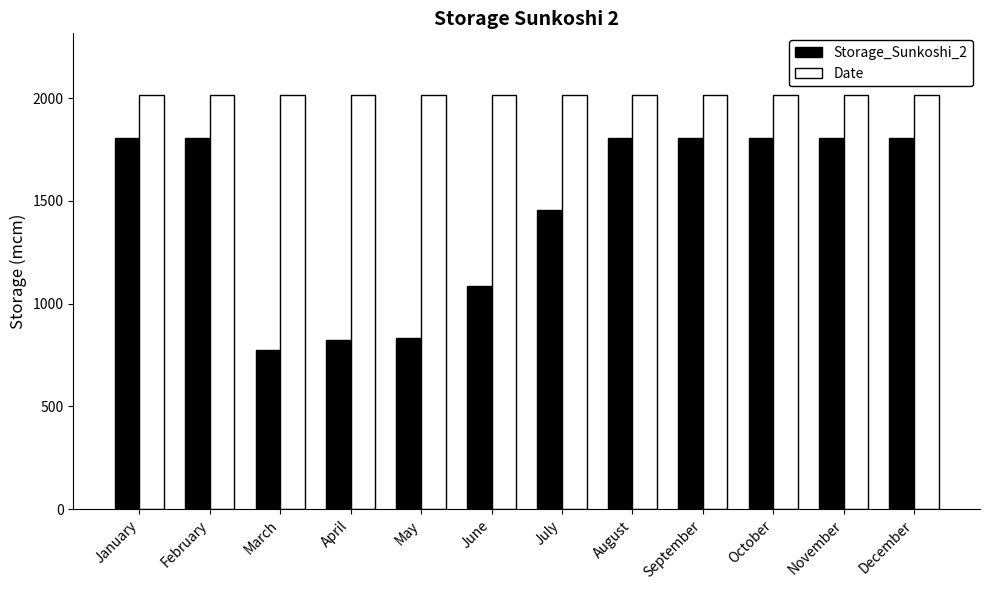

Rank the series by their average value, from lowest to highest.

Storage_Sunkoshi_2, Date